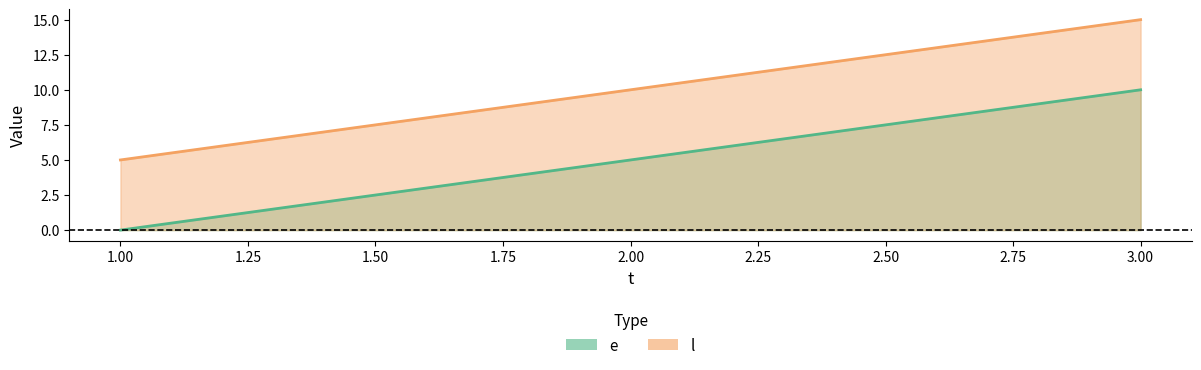

What is the difference between the maximum and minimum values in the e_line series?

10